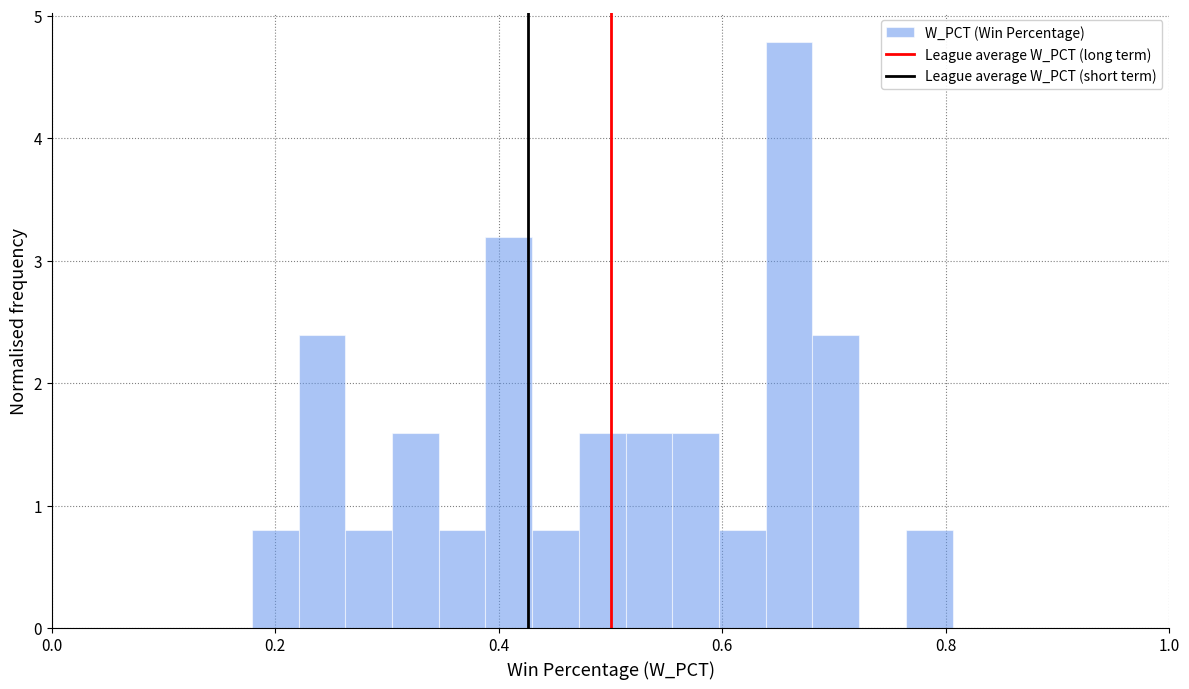

Around what value on the x-axis is the tallest bar? Give the approximate position of its centre, as read against the axis.

0.66